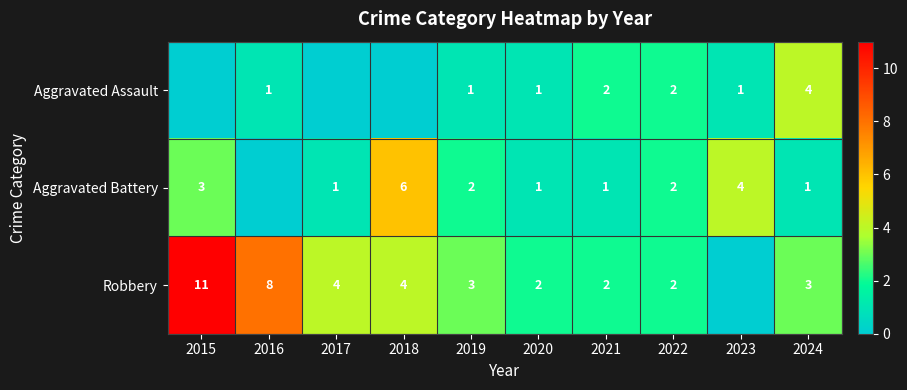

What is the total value across all series at 2021?

5